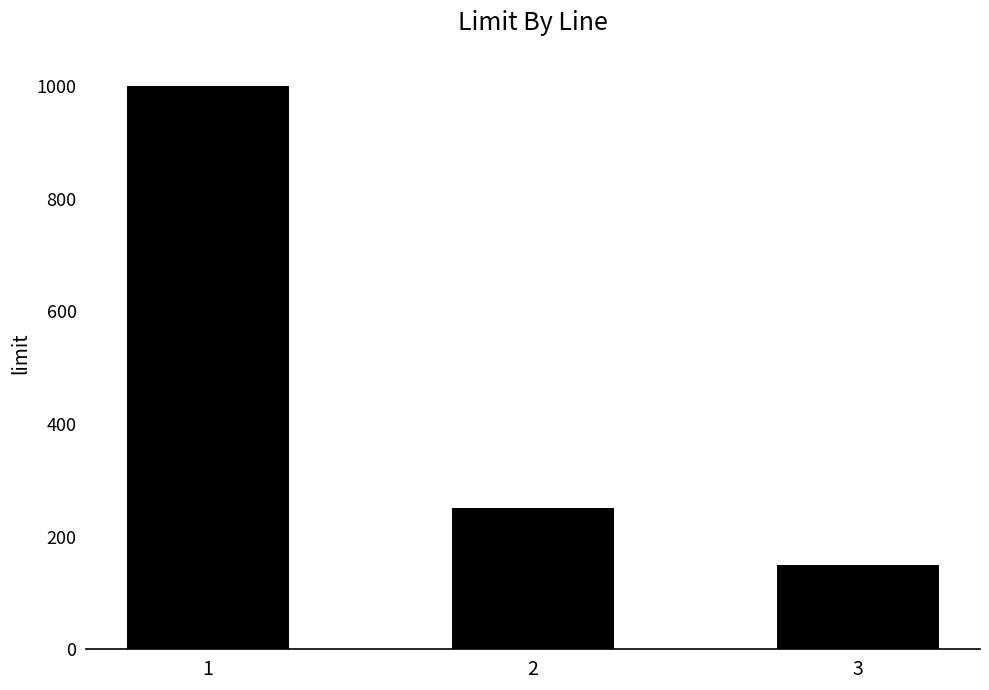

What is the average value?

467